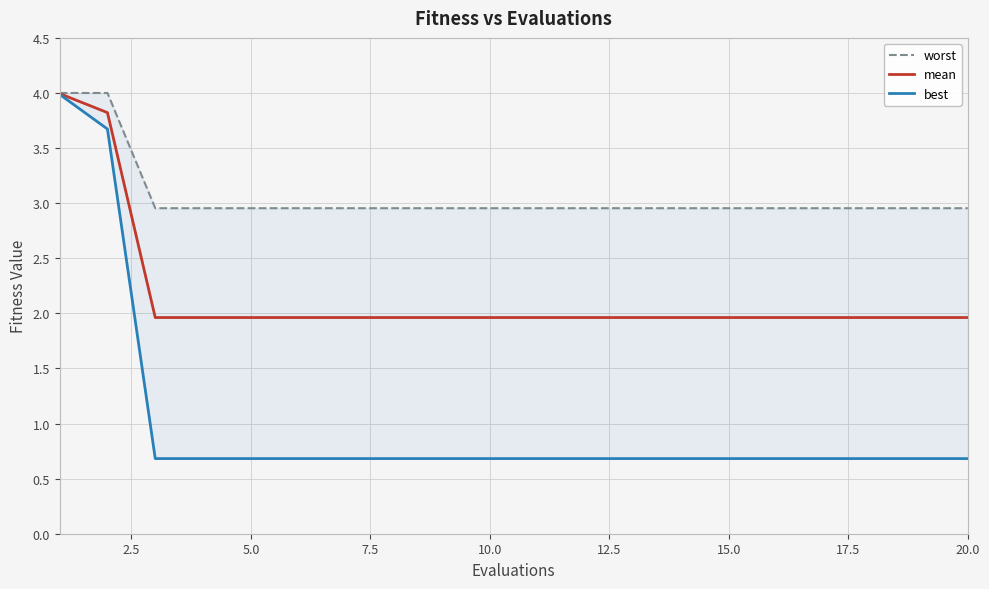

What is the minimum value for mean?

2.0